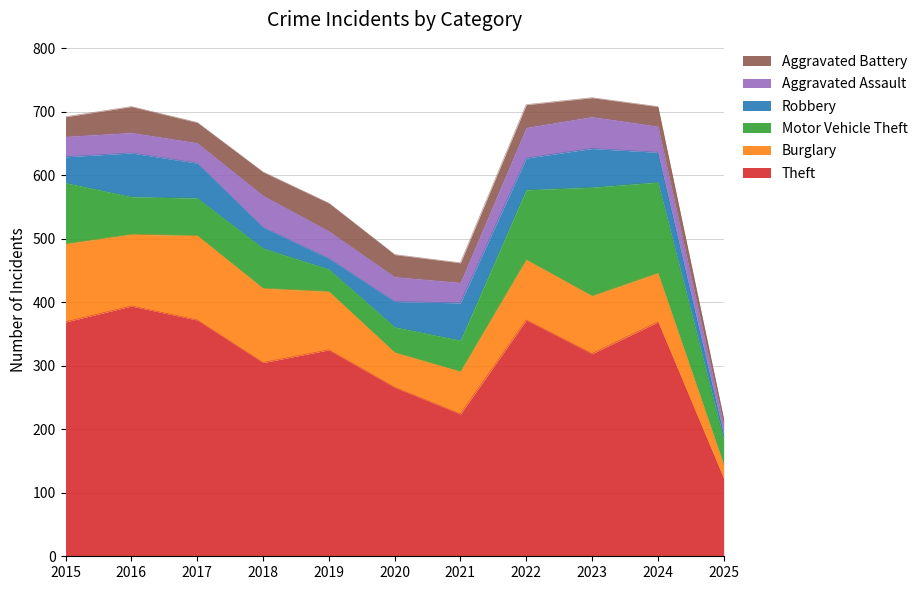

True or false: Theft has a value of 369 at 2024.

True